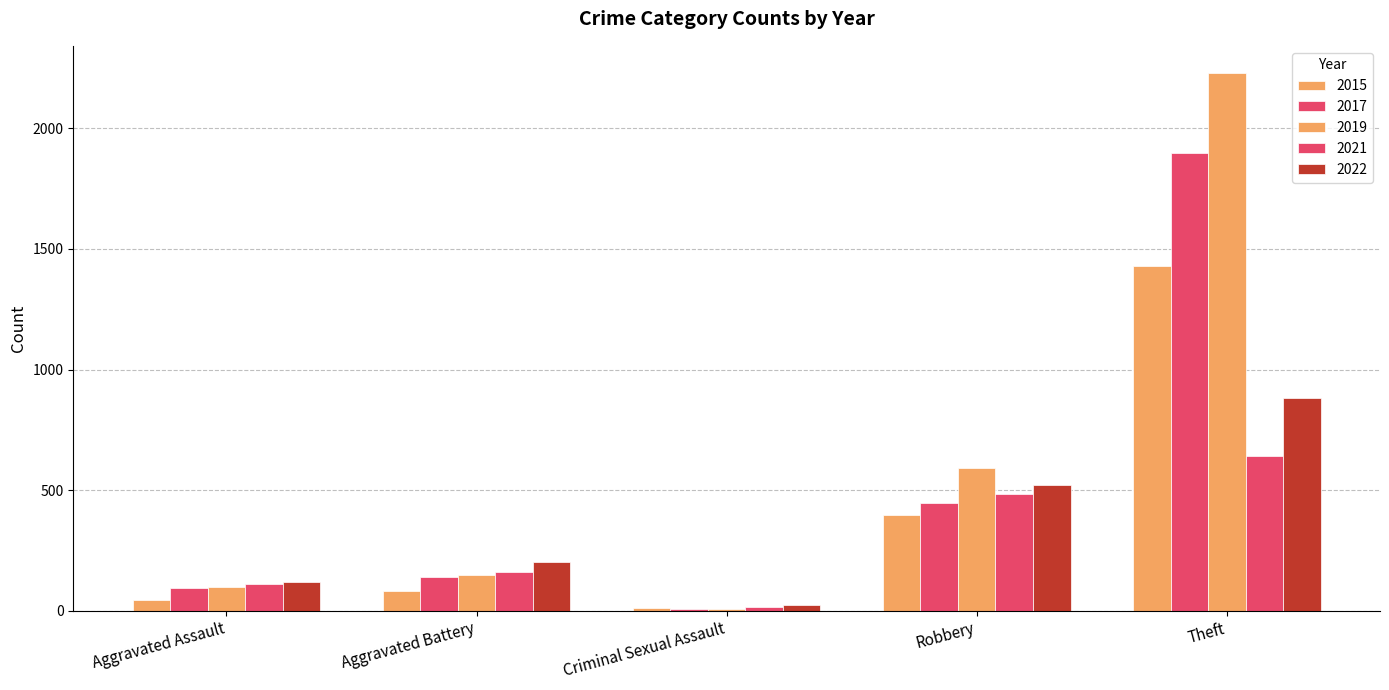

Is it true that 2021 equals 193 at Aggravated Assault?

False